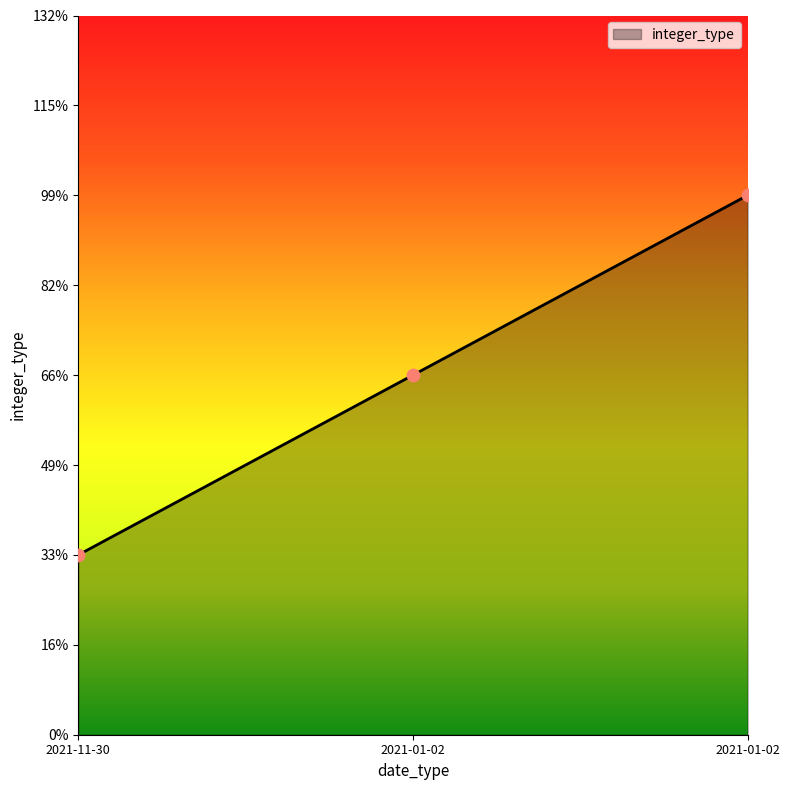

Which has a higher value, 2021-01-02 or 2021-01-02?

2021-01-02